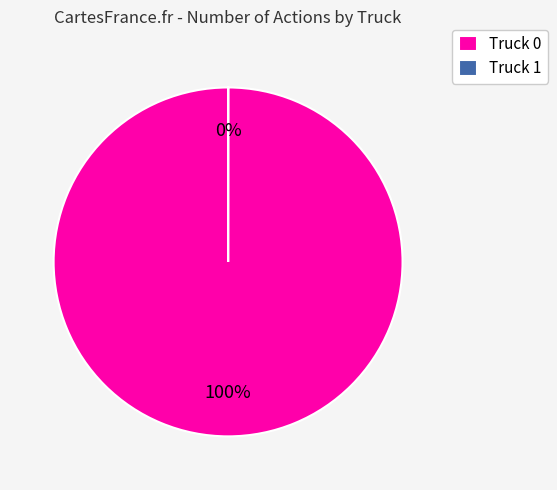

To the nearest percent, what is the average slice percentage?

50%